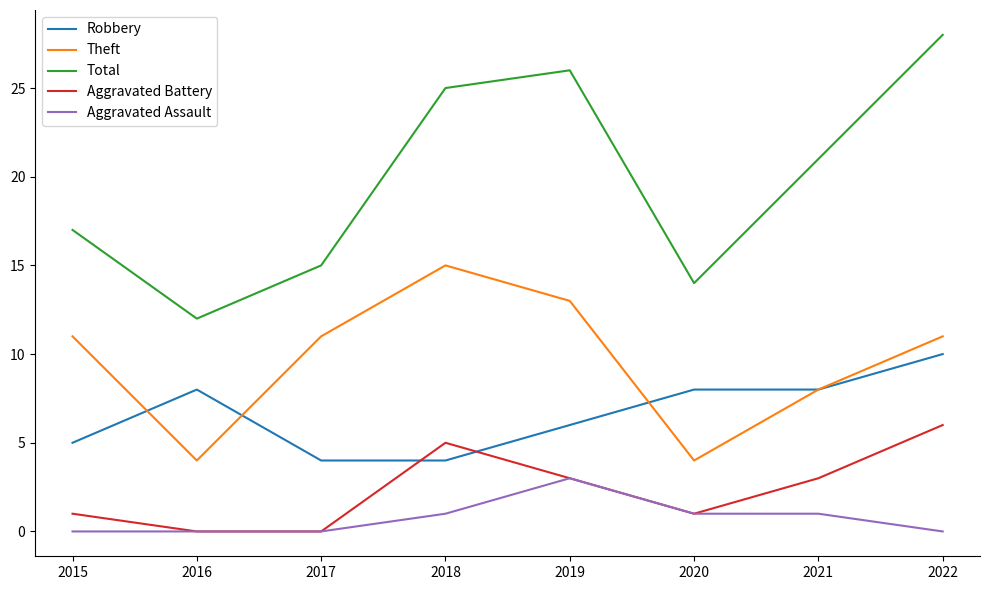

True or false: Aggravated Assault and Theft cross at least once.

False